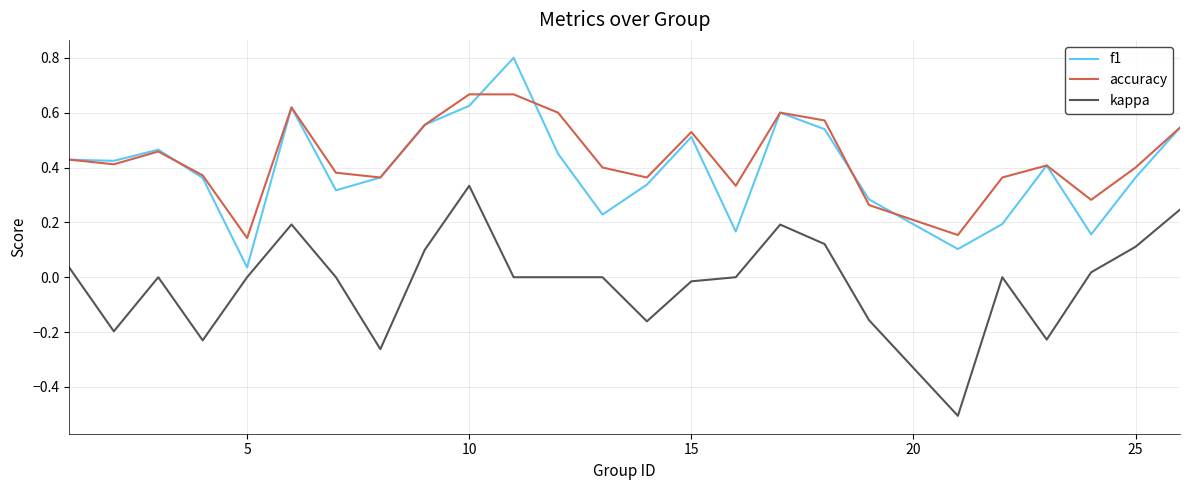

True or false: accuracy and kappa cross at least once.

False